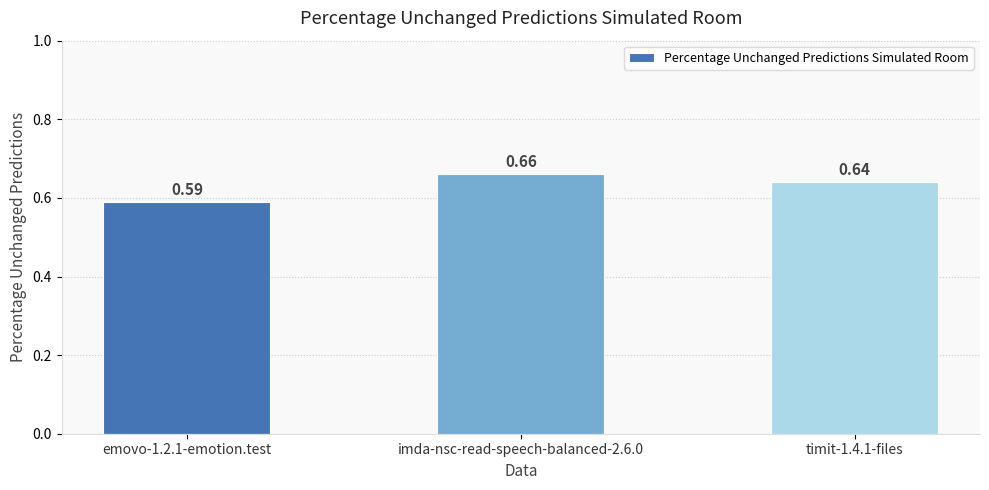

Rank the categories by value from lowest to highest.

emovo-1.2.1-emotion.test, timit-1.4.1-files, imda-nsc-read-speech-balanced-2.6.0